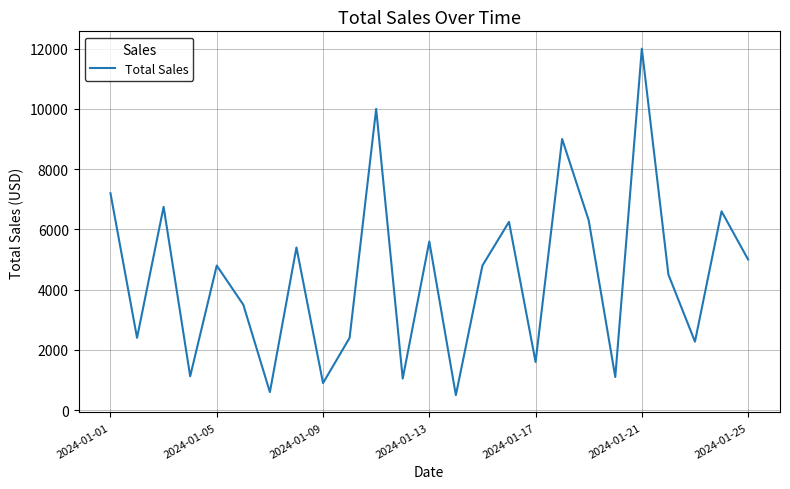

What is the maximum value shown in the chart?

11999.7